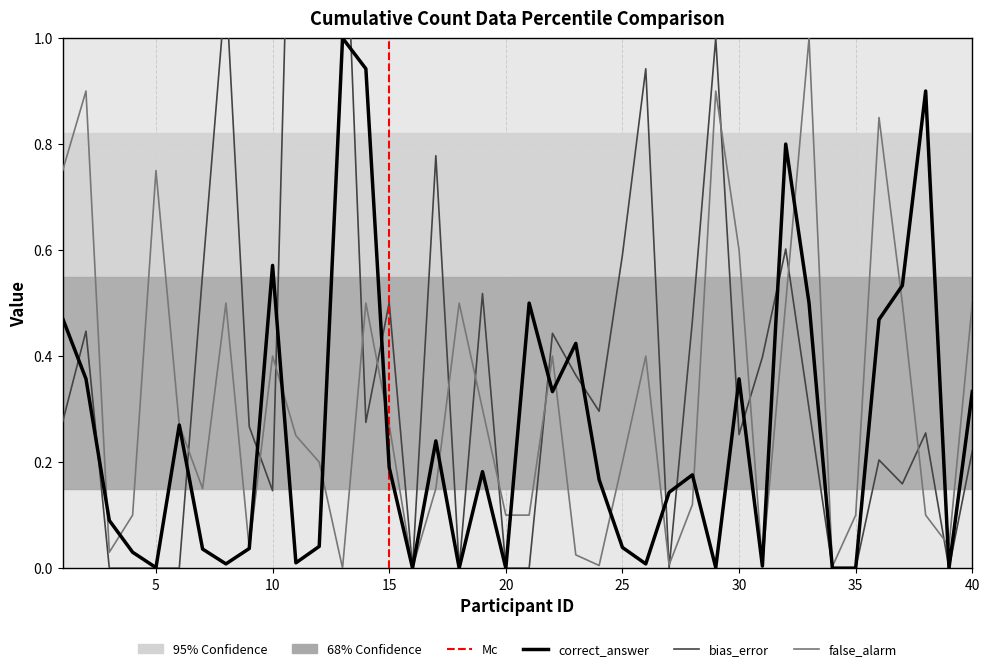

True or false: bias_error has a value of 0.8 at 28.

False